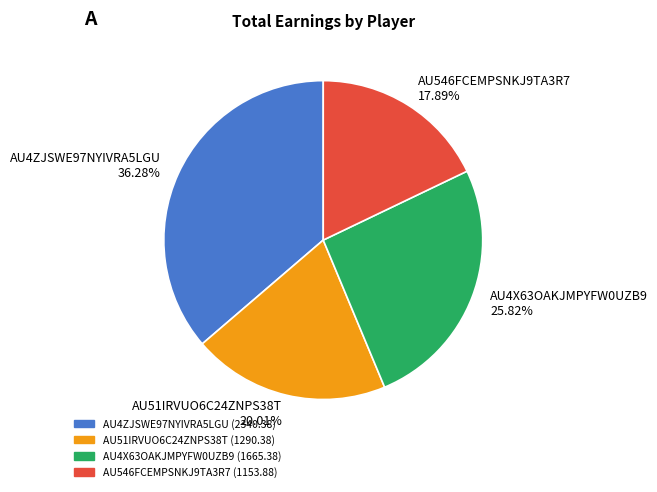

Rank the categories by value from lowest to highest.

AU546FCEMPSNKJ9TA3R7, AU51IRVUO6C24ZNPS38T, AU4X63OAKJMPYFW0UZB9, AU4ZJSWE97NYIVRA5LGU